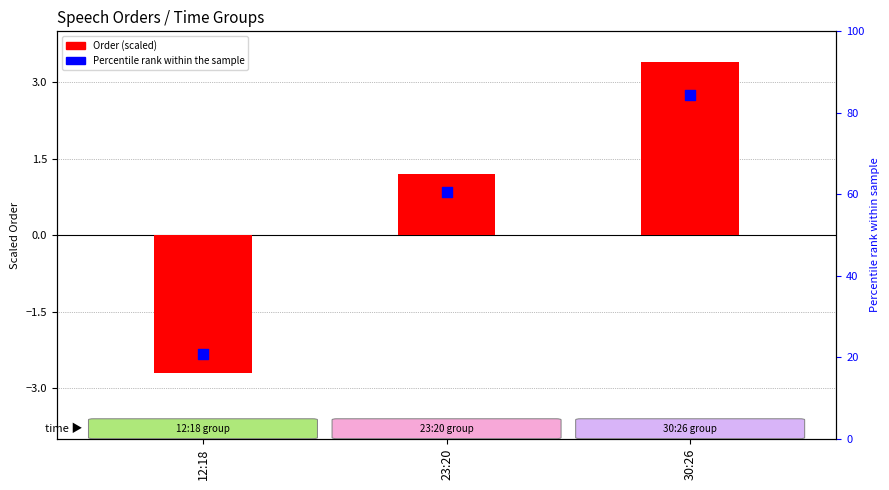

Which series reaches the maximum Y coordinate?

Order (scaled)